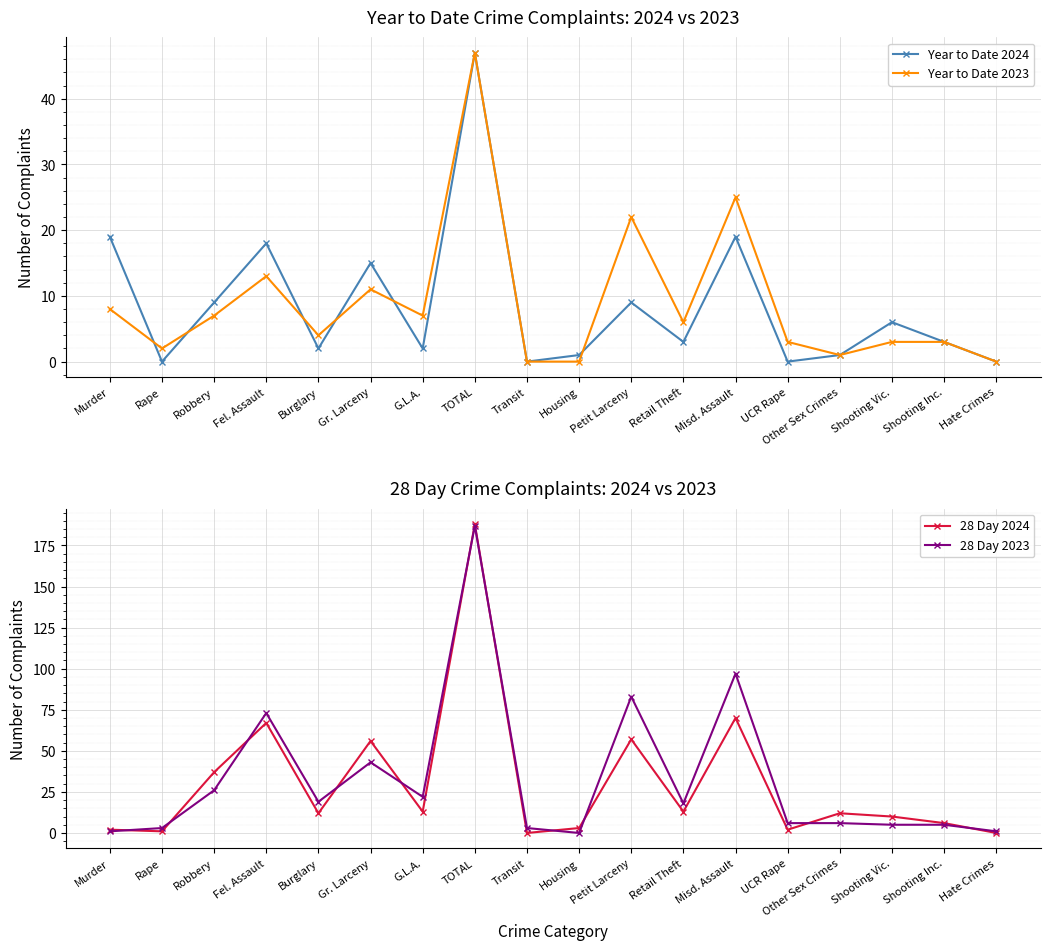

At which category does 28 Day 2024 reach its first local valley?

Rape